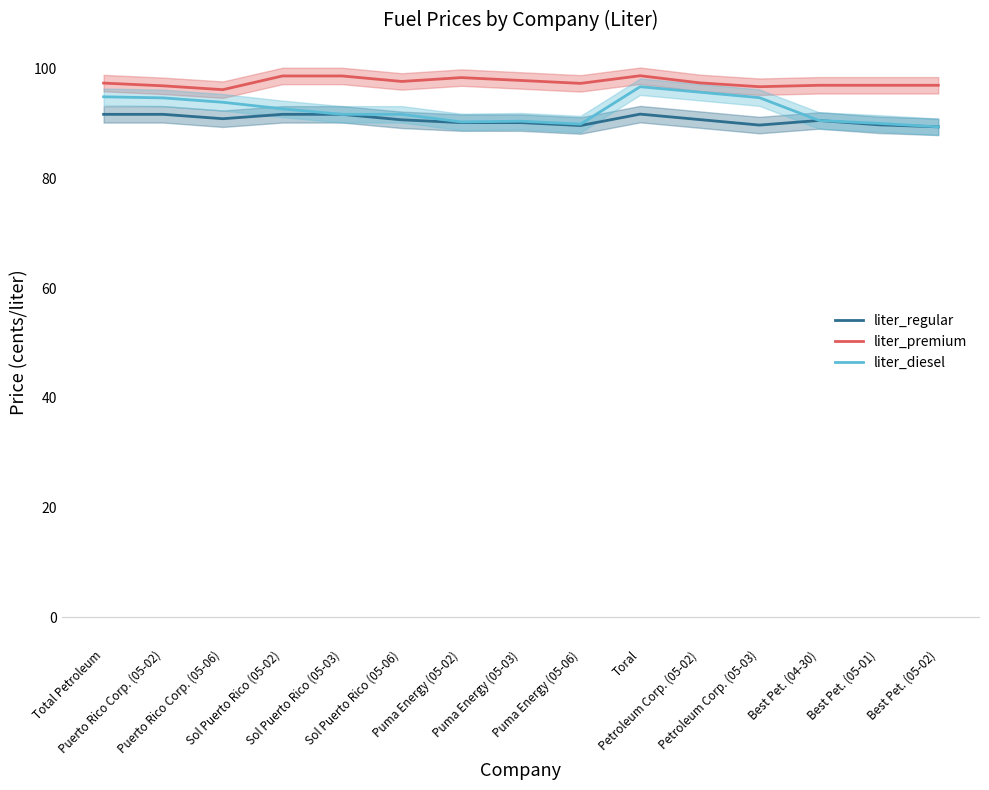

How many lines are shown in the chart?

3